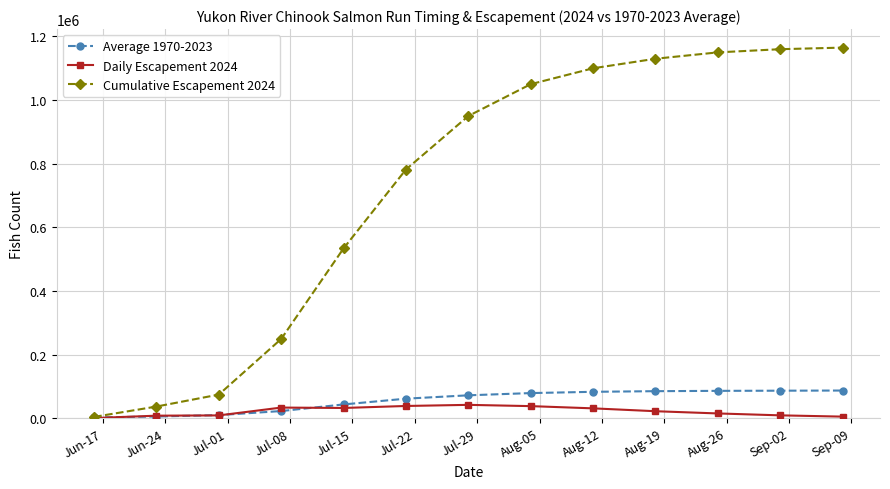

What is the value of the Cumulative Escapement 2024 point at the 11th from the left?

1150000.0